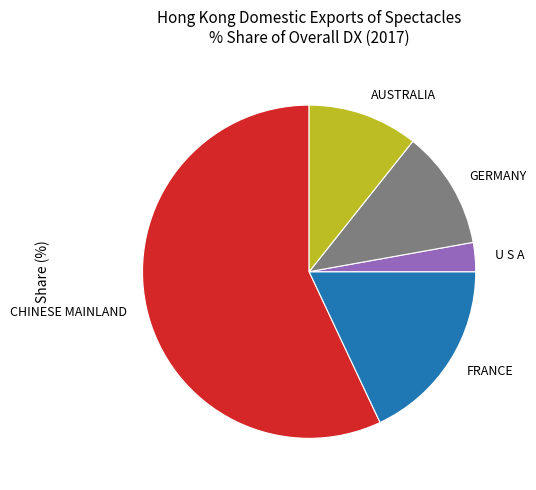

What is the majority slice?

CHINESE MAINLAND